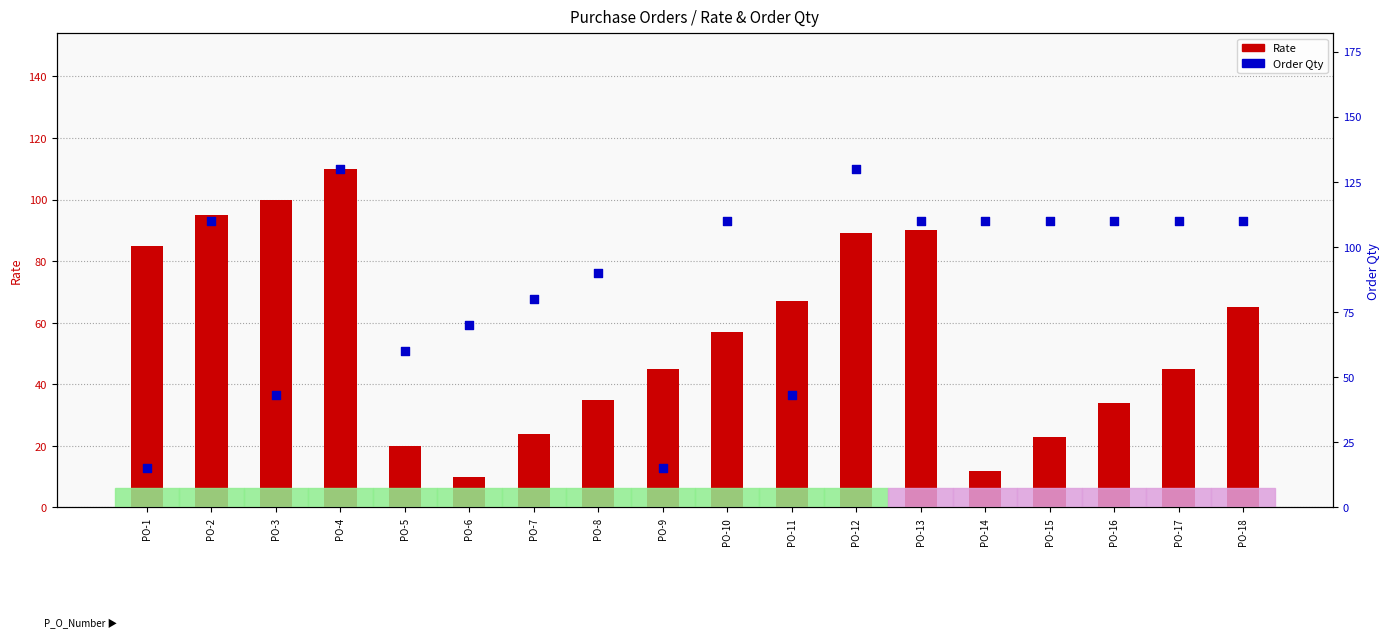

Which series has the largest Y range (max minus min)?

Order_Qty